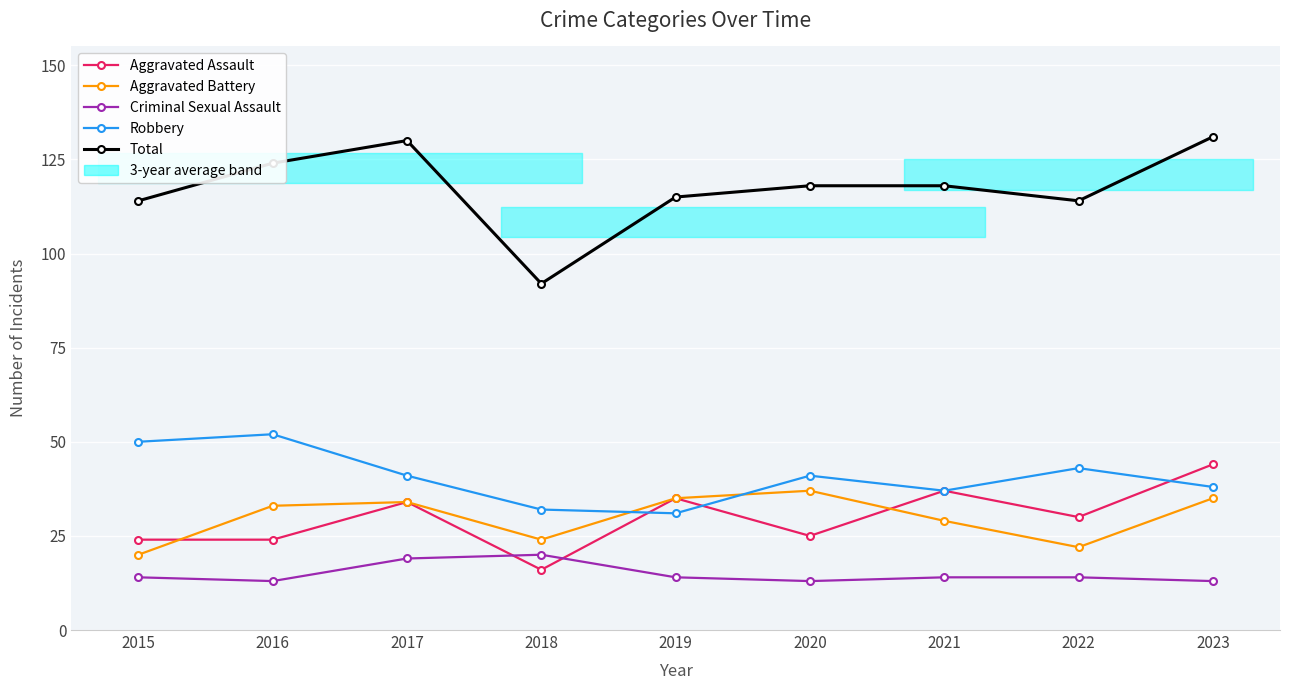

Is this an area chart (filled region under the line)?

No